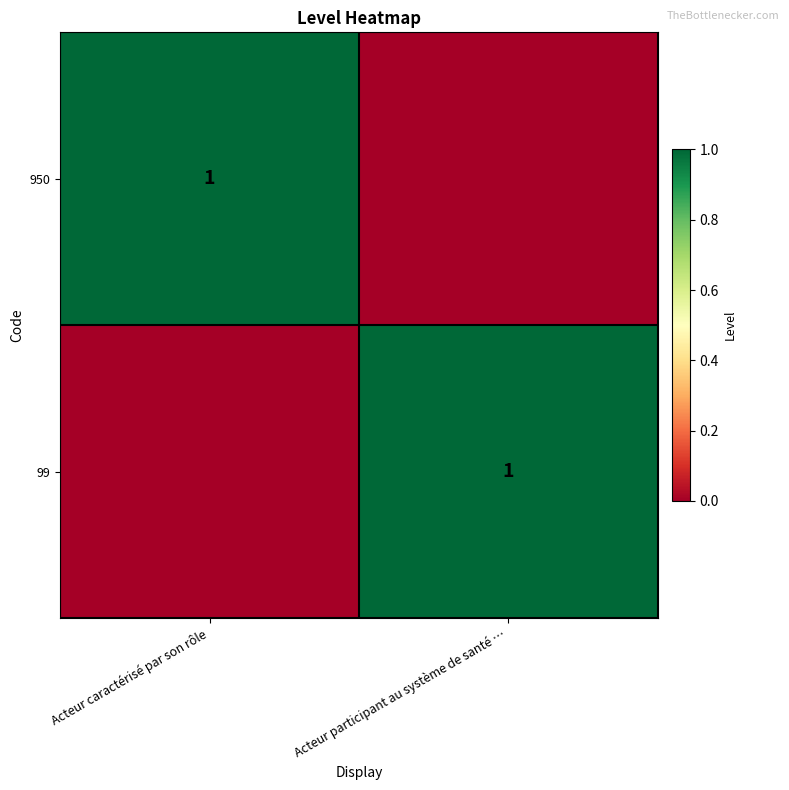

True or false: 99 has a value of 2 at Acteur participant au système de santé ….

False